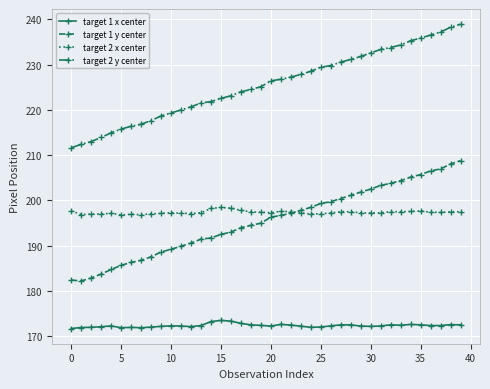

What is the highest value of the target 1 x center series?

173.5